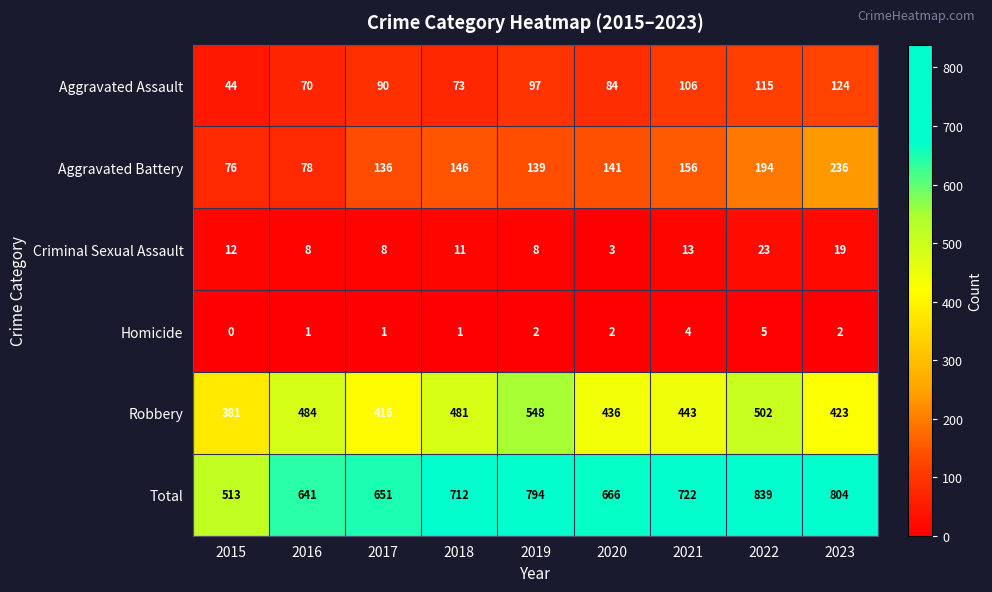

What is the spread (max minus min) of values at 2021?

718